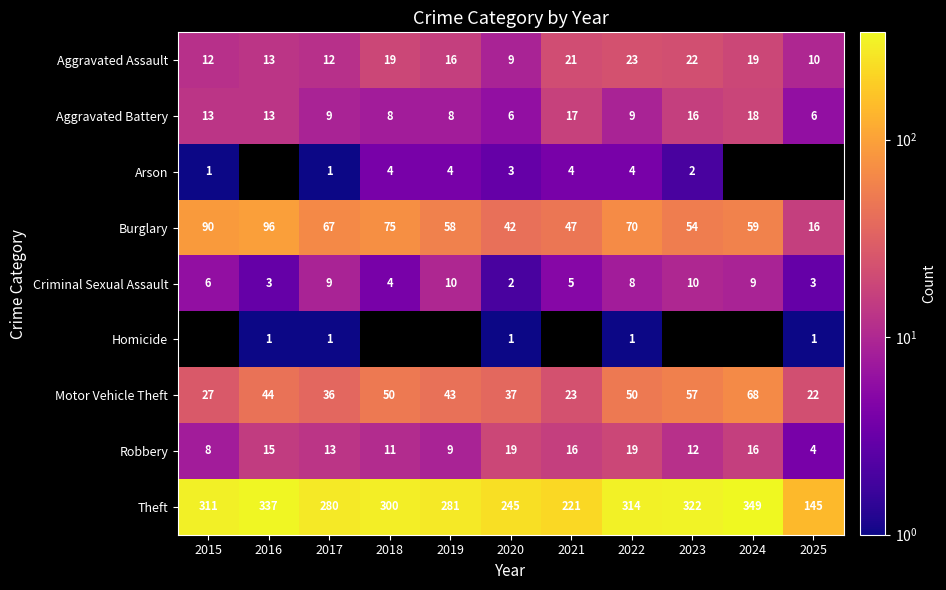

Which series changed the most between 2017 and 2020?

Theft